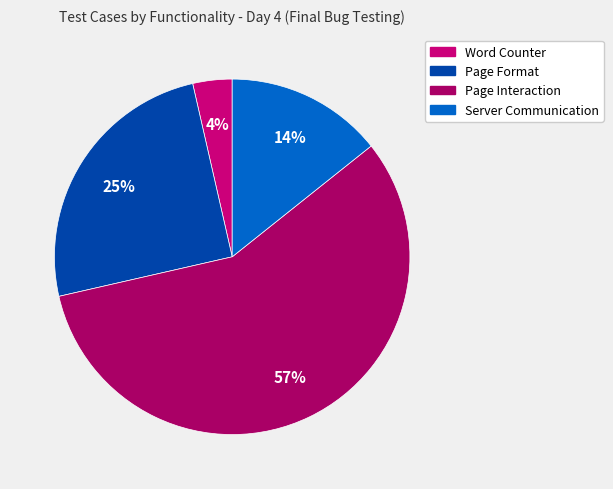

To the nearest percent, what is the average slice percentage?

25%